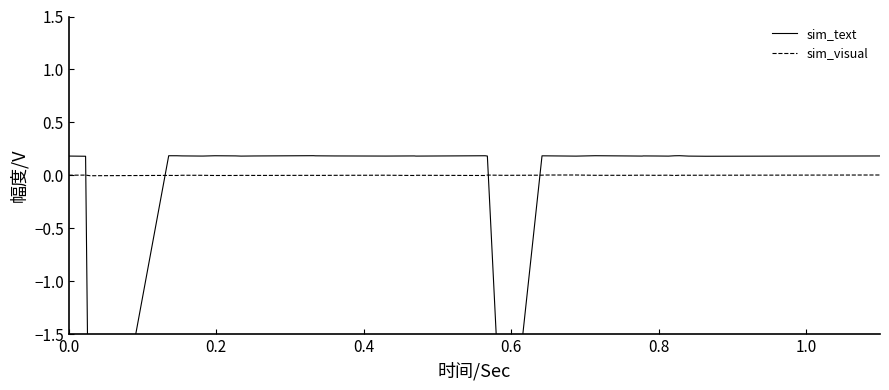

Is this an area chart (filled region under the line)?

No